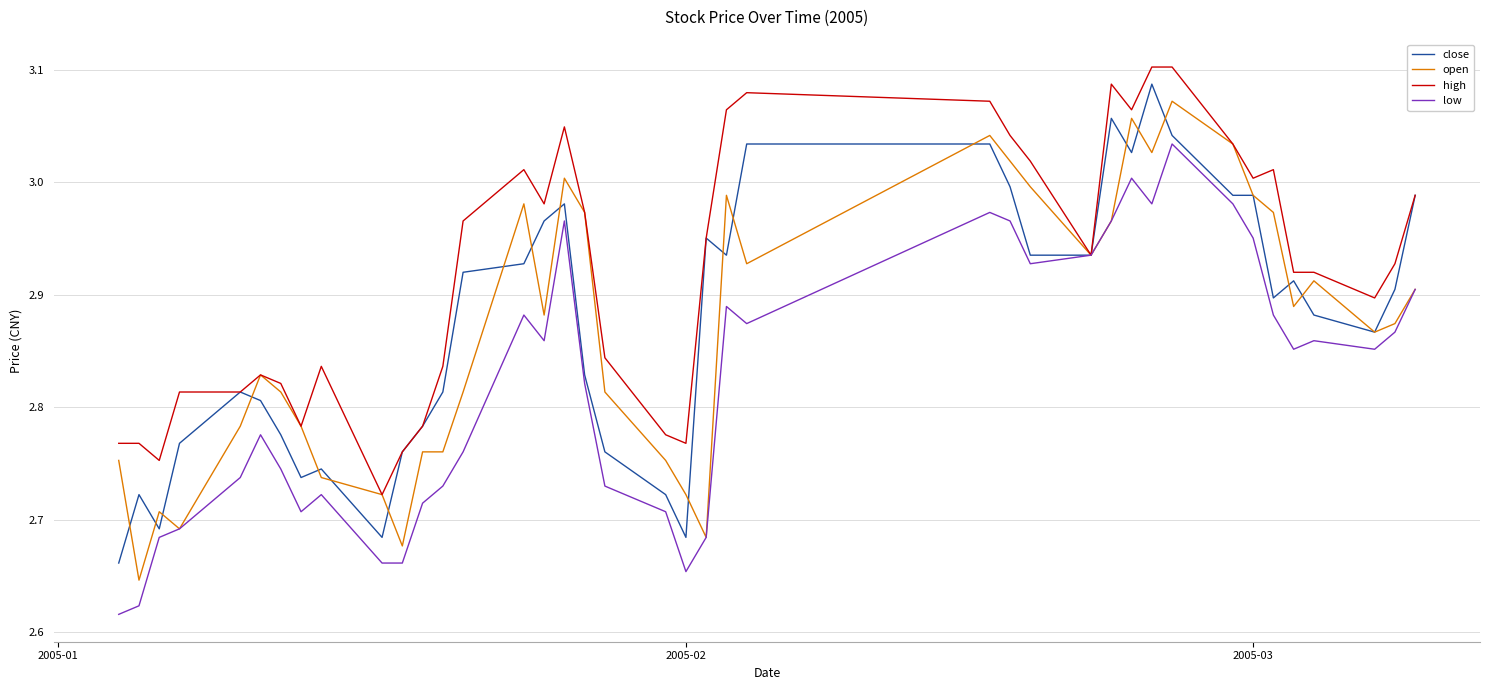

Which series has the largest total across all categories?

high